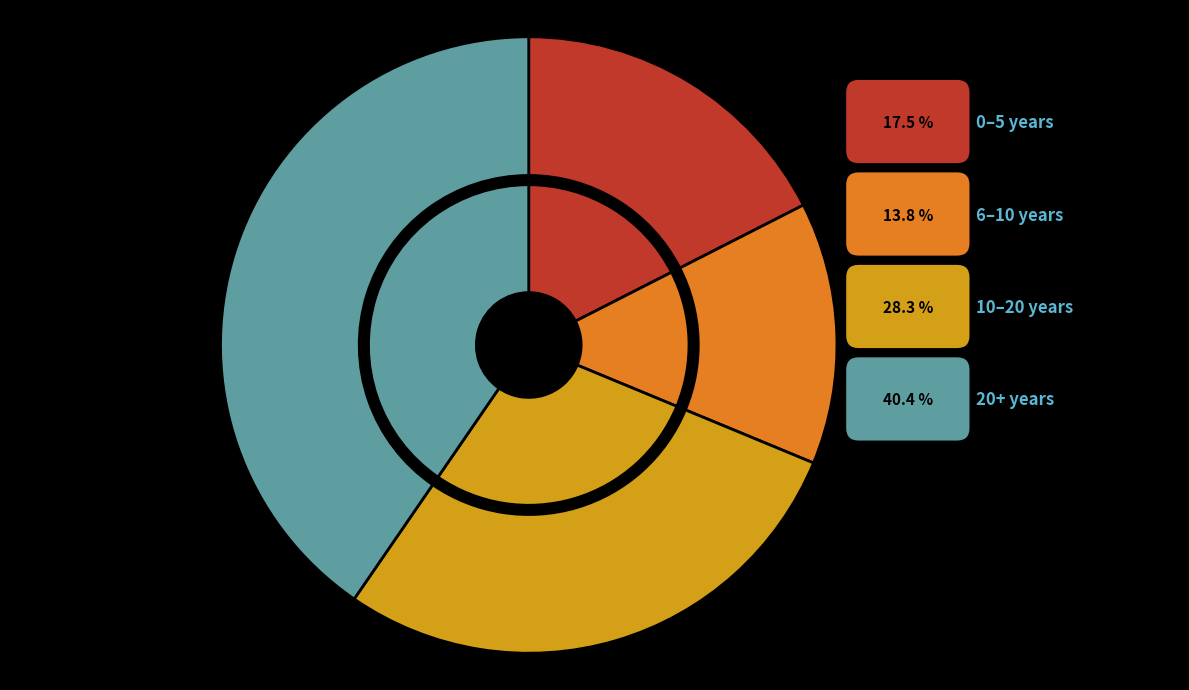

What percentage do 0–5 years and 10–20 years together represent?

45.8%